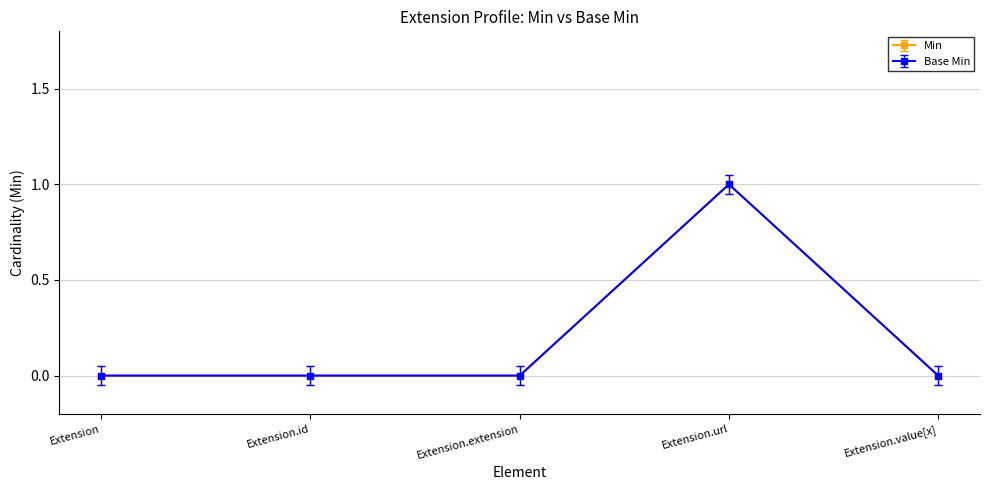

True or false: Min and Base Min cross at least once.

False